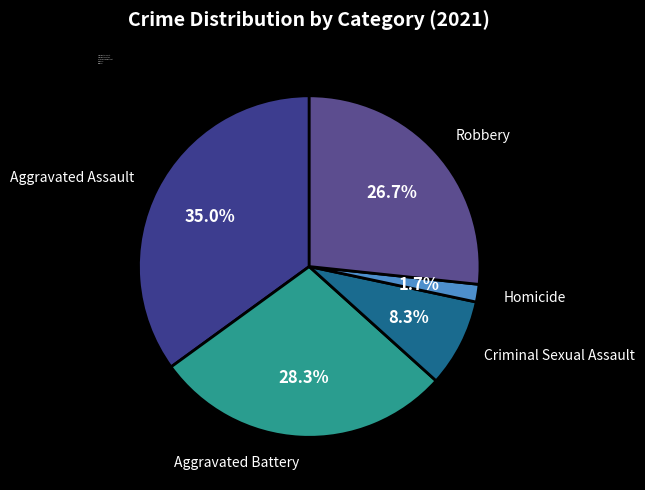

What is the total percentage of Homicide and Aggravated Battery?

30.0%